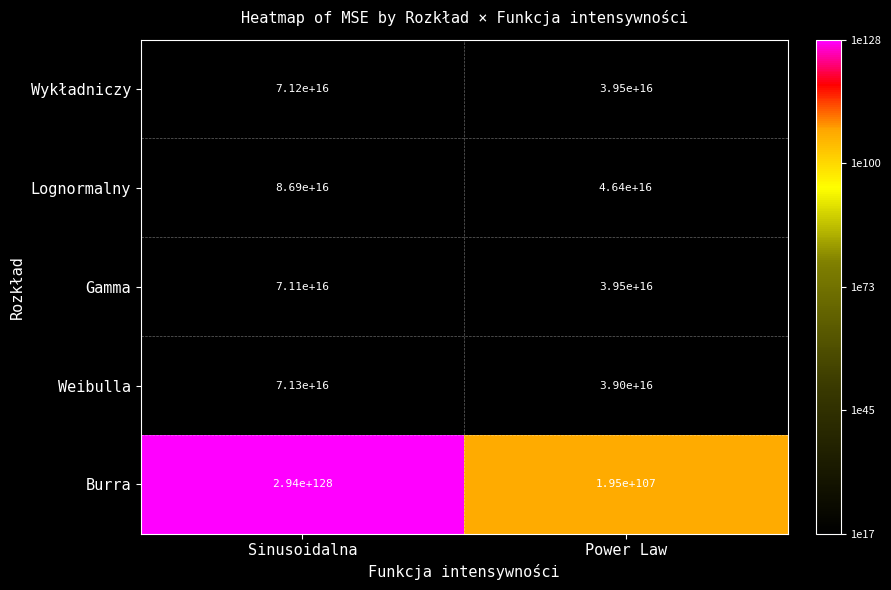

True or false: Lognormalny has a value of 86900000000000000 at Sinusoidalna.

True